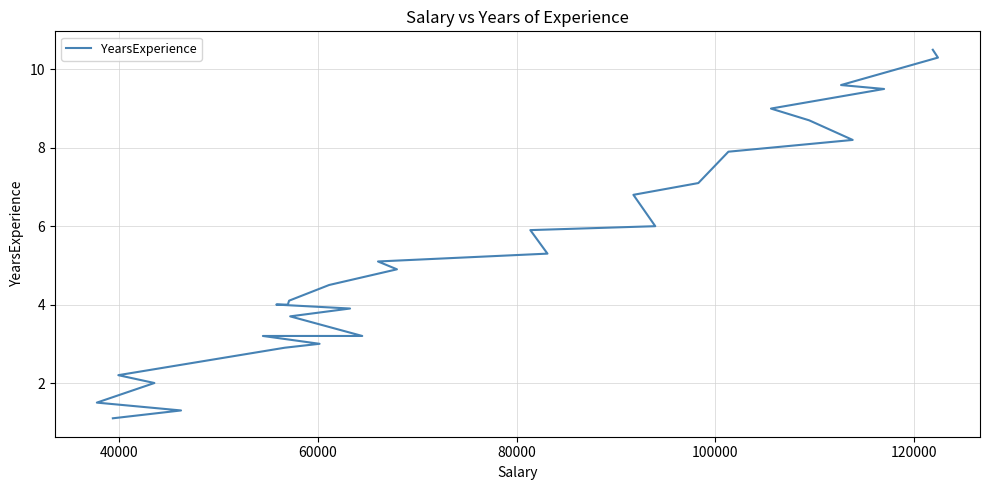

How many lines are shown in the chart?

1